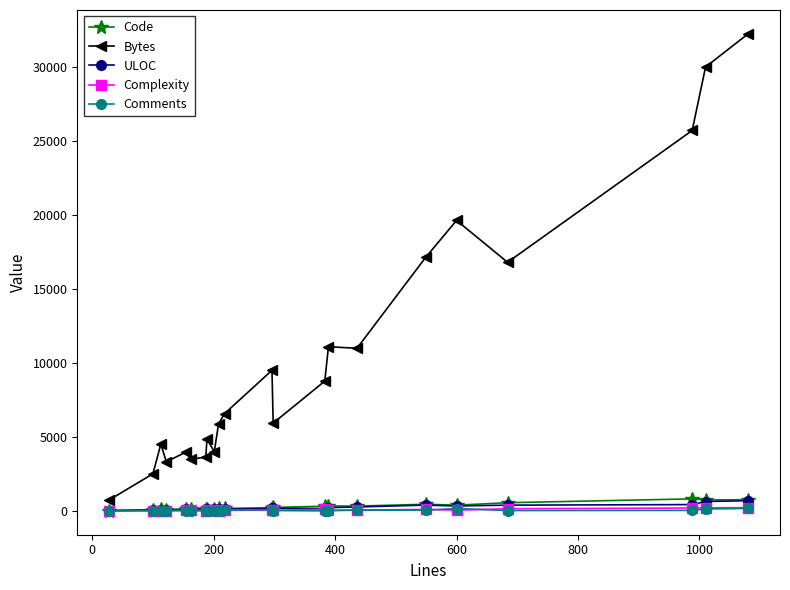

True or false: ULOC has more than 1 points higher than both neighbors.

True